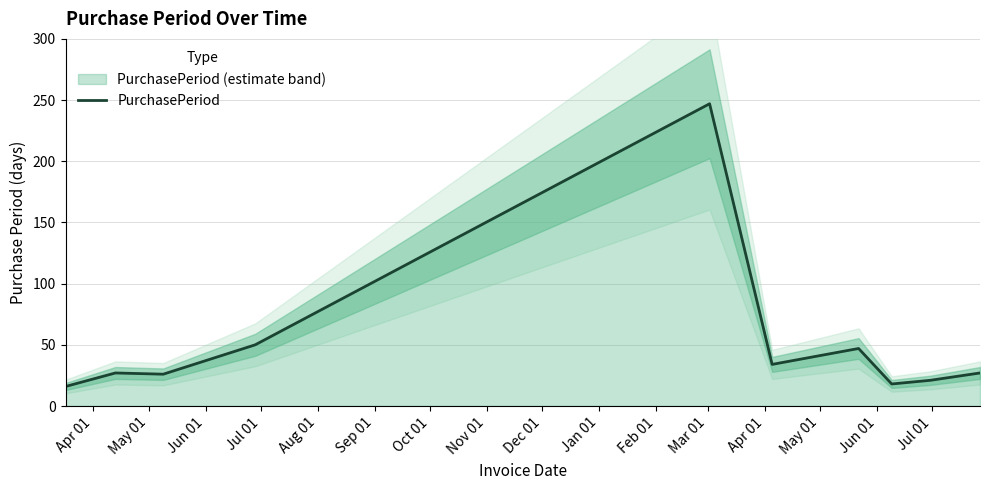

At which label is the value closest to 131?

Jul 01